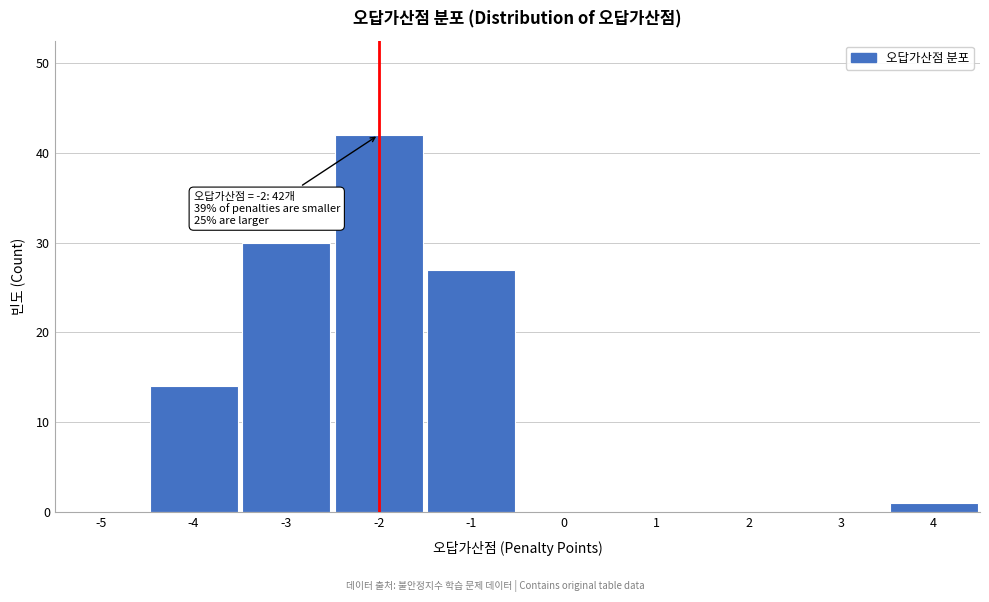

Reading right to left, transcribe all the data shown in this chart.

4=1	3=0	2=0	1=0	0=0	-1=27	-2=42	-3=30	-4=14	-5=0